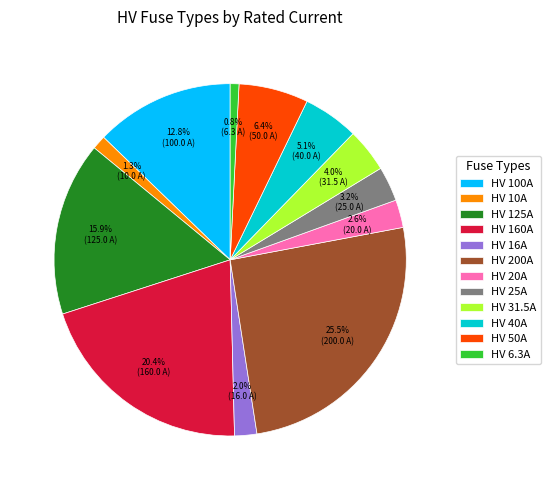

Do HV 10A and HV 25A together represent more than half of the pie?

No